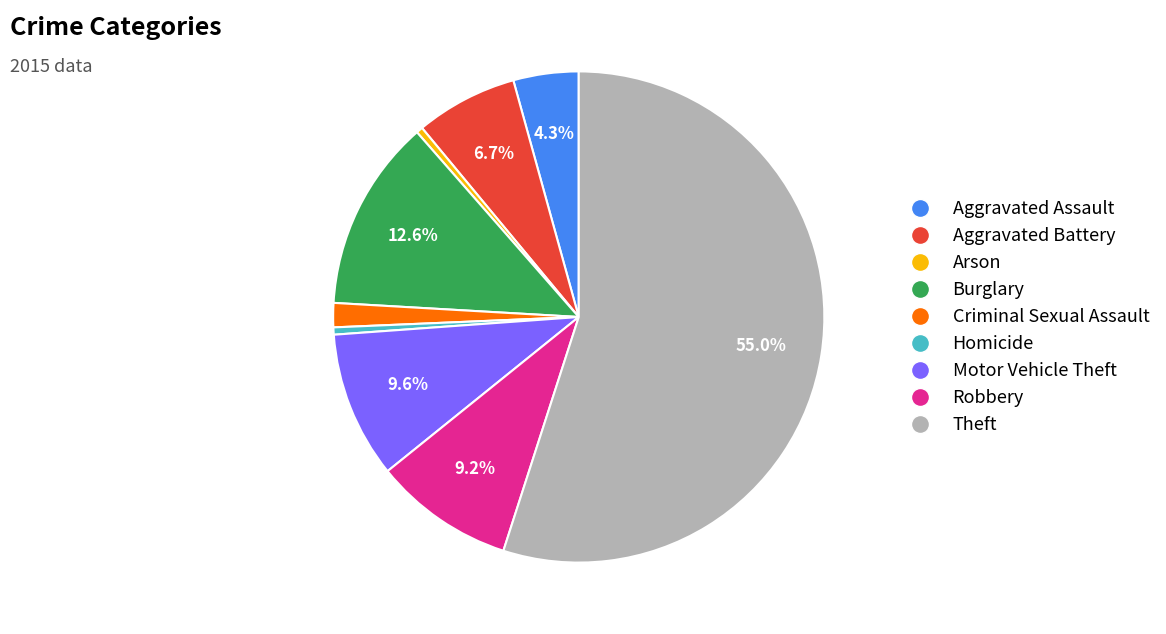

What percentage is the Robbery slice, to the nearest percent?

9%